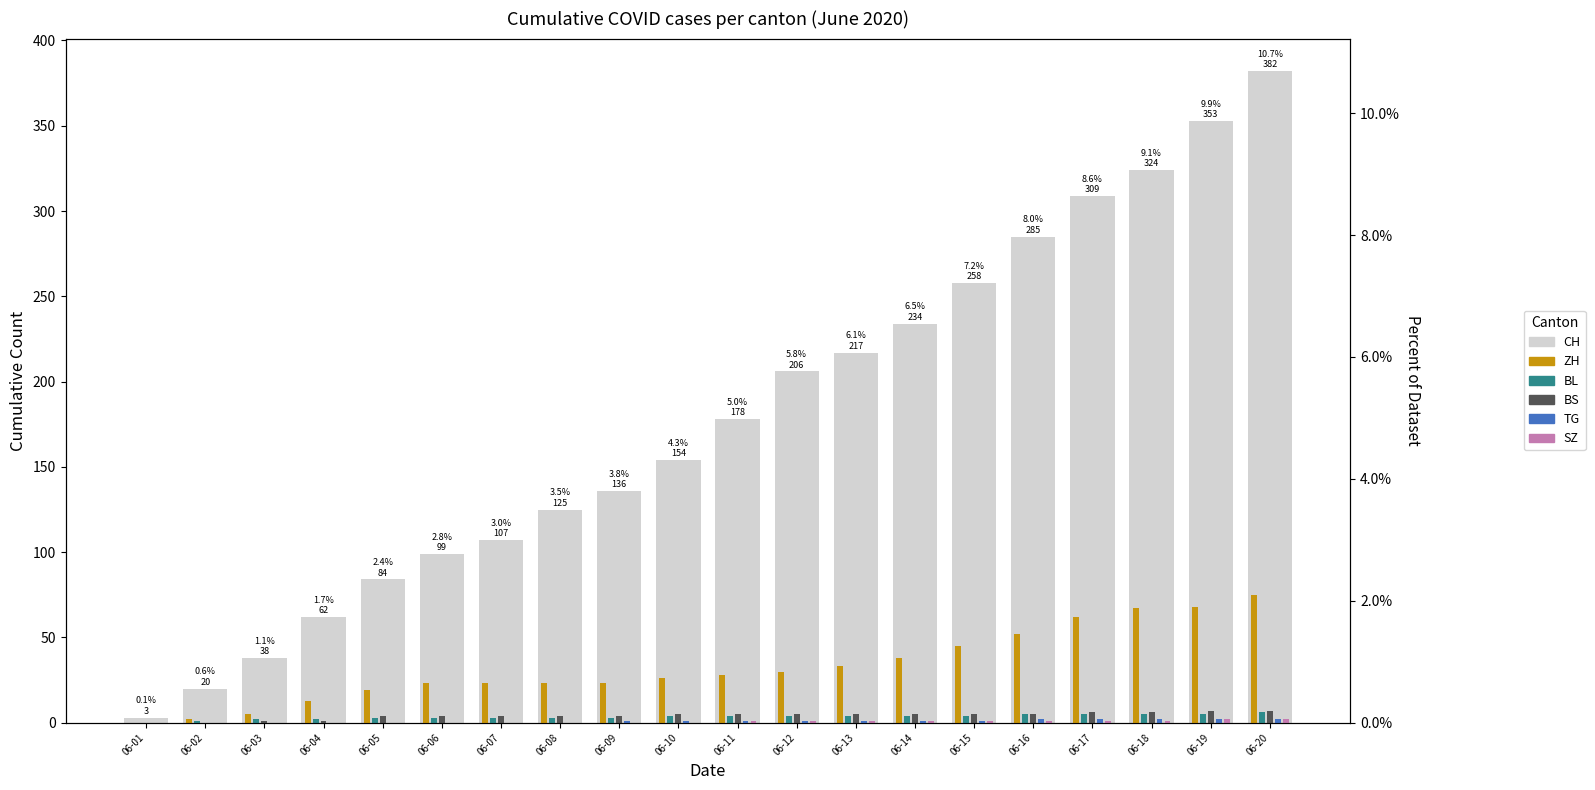

Reading left to right, list all the values displayed in this chart.

CH: 06-01=3	06-02=20	06-03=38	06-04=62	06-05=84	06-06=99	06-07=107	06-08=125	06-09=136	06-10=154	06-11=178	06-12=206	06-13=217	06-14=234	06-15=258	06-16=285	06-17=309	06-18=324	06-19=353	06-20=382
ZH: 06-01=0	06-02=2	06-03=5	06-04=13	06-05=19	06-06=23	06-07=23	06-08=23	06-09=23	06-10=26	06-11=28	06-12=30	06-13=33	06-14=38	06-15=45	06-16=52	06-17=62	06-18=67	06-19=68	06-20=75
BL: 06-01=0	06-02=1	06-03=2	06-04=2	06-05=3	06-06=3	06-07=3	06-08=3	06-09=3	06-10=4	06-11=4	06-12=4	06-13=4	06-14=4	06-15=4	06-16=5	06-17=5	06-18=5	06-19=5	06-20=6
BS: 06-01=0	06-02=0	06-03=1	06-04=1	06-05=4	06-06=4	06-07=4	06-08=4	06-09=4	06-10=5	06-11=5	06-12=5	06-13=5	06-14=5	06-15=5	06-16=5	06-17=6	06-18=6	06-19=7	06-20=7
TG: 06-01=0	06-02=0	06-03=0	06-04=0	06-05=0	06-06=0	06-07=0	06-08=0	06-09=1	06-10=1	06-11=1	06-12=1	06-13=1	06-14=1	06-15=1	06-16=2	06-17=2	06-18=2	06-19=2	06-20=2
SZ: 06-01=0	06-02=0	06-03=0	06-04=0	06-05=0	06-06=0	06-07=0	06-08=0	06-09=0	06-10=0	06-11=1	06-12=1	06-13=1	06-14=1	06-15=1	06-16=1	06-17=1	06-18=1	06-19=2	06-20=2